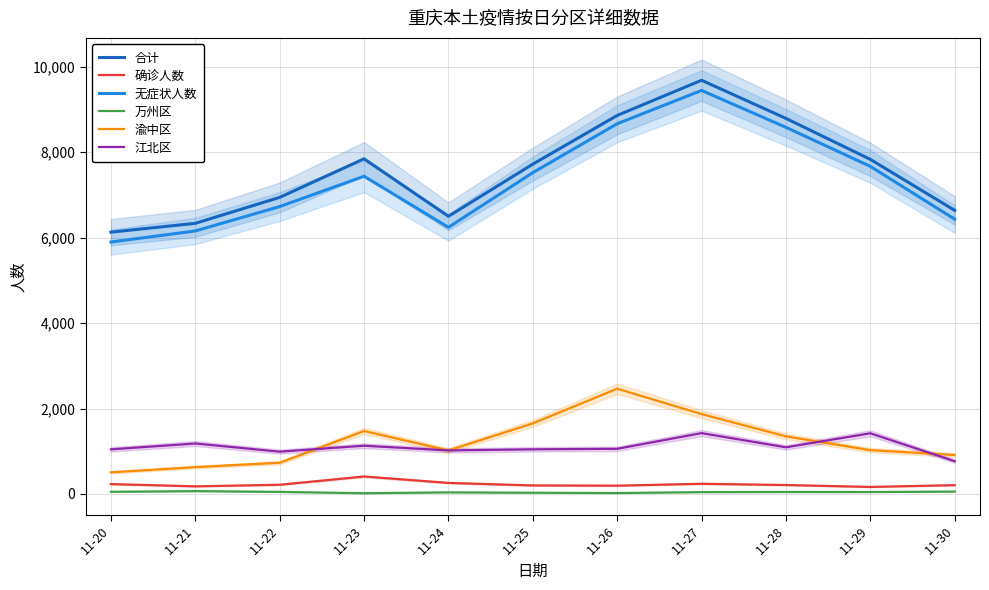

Does the chart display data point markers on the line(s)?

No